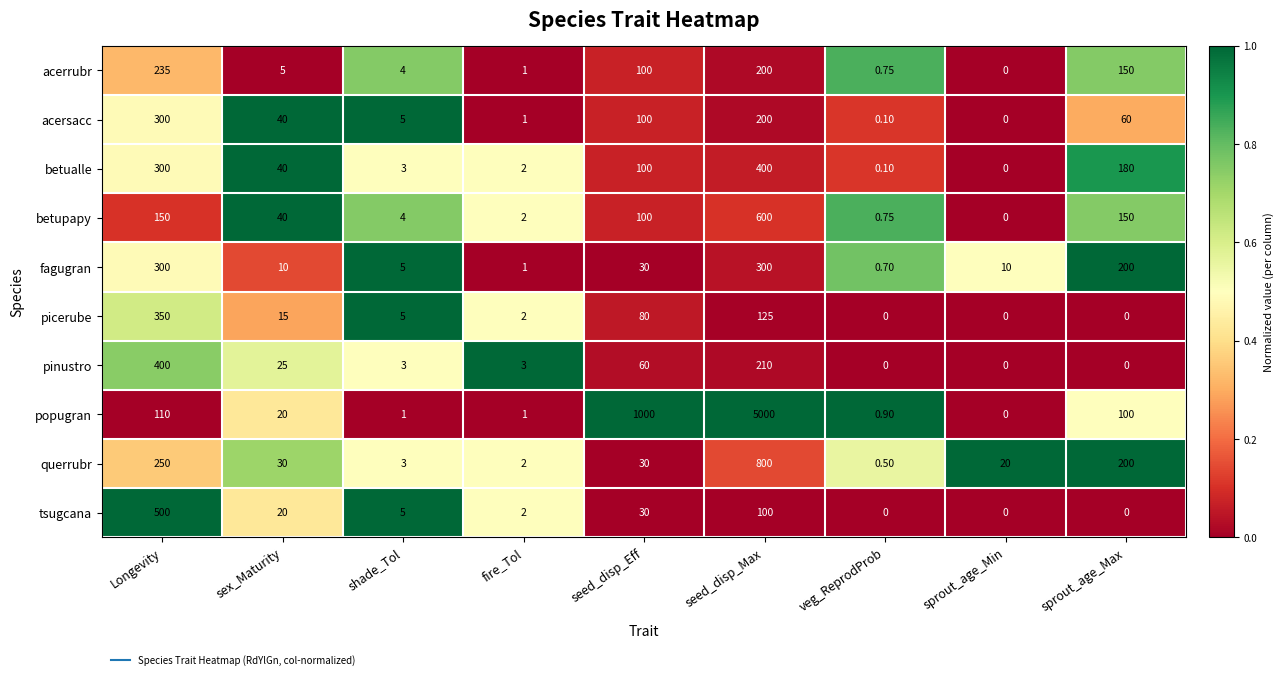

At which category is the sum across all series the highest?

seed_disp_Max